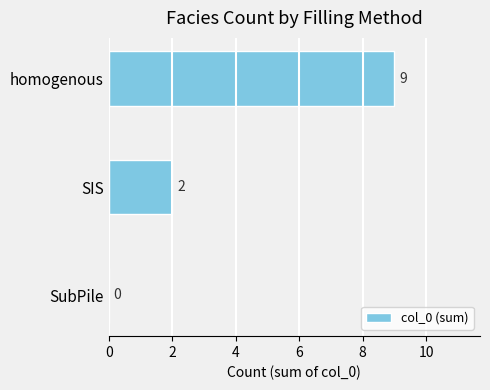

What is the average value?

4